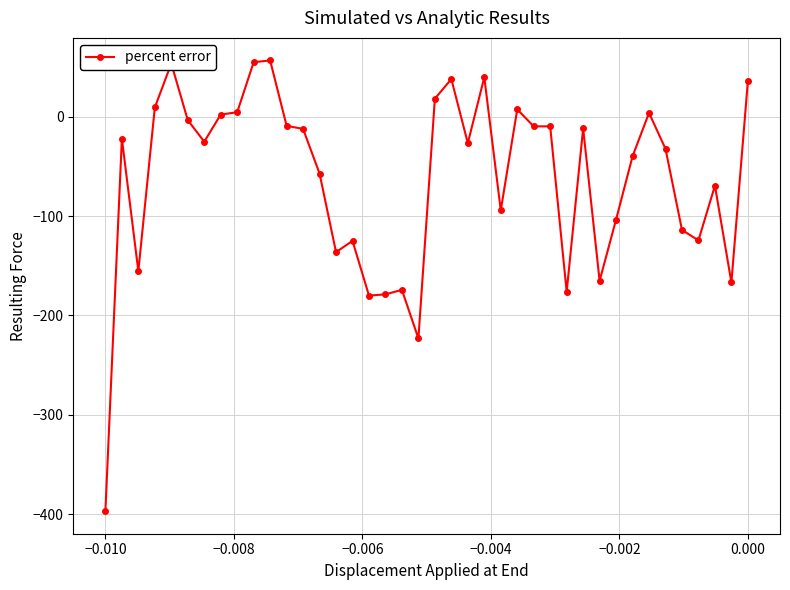

What is the minimum value shown in the chart?

-397.0